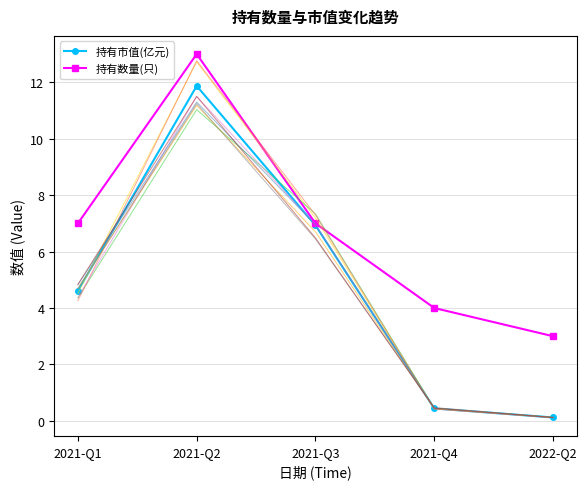

Is the value of 持有数量(只) at 2022-Q2 greater than the value of 持有市值(亿元) at 2021-Q3?

No